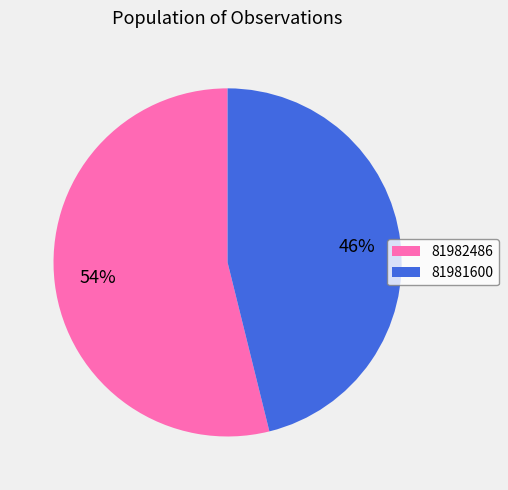

Combined, do 81982486 and 81981600 account for over 50%?

Yes